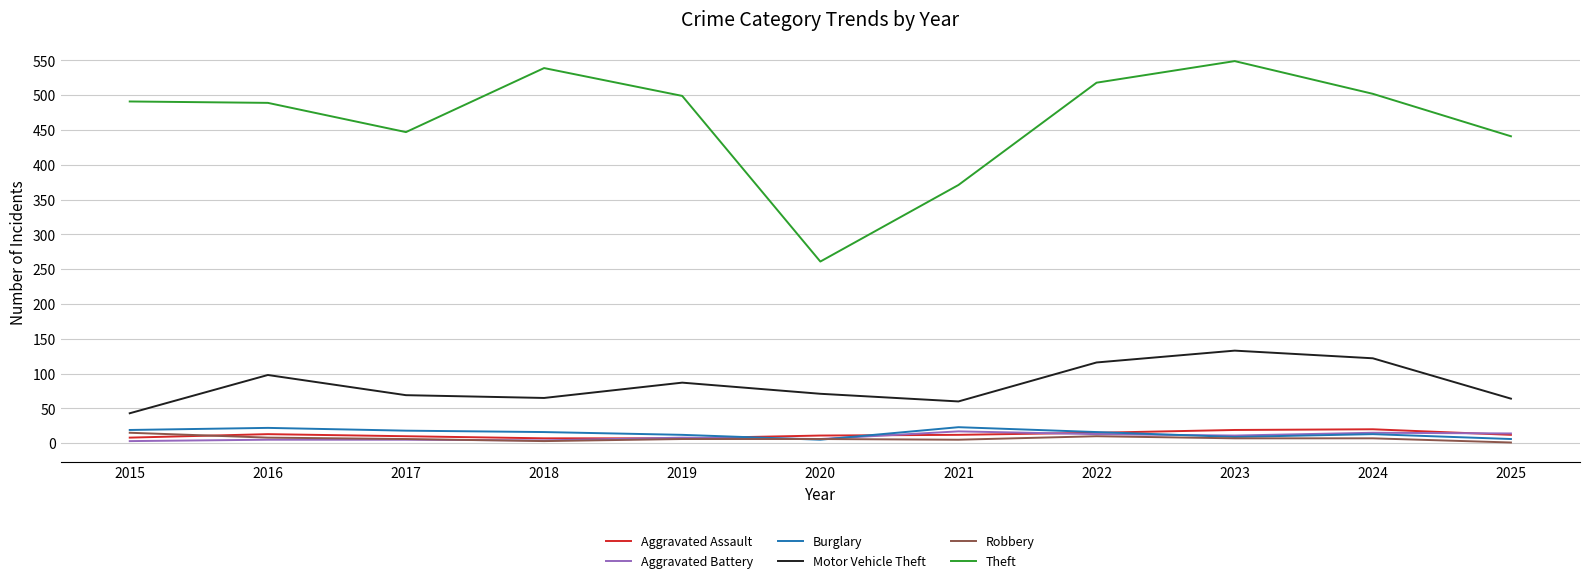

How many lines are shown in the chart?

6